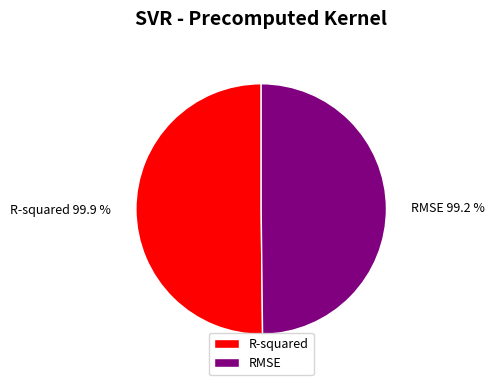

What percentage is NOT represented by RMSE?

50.2%